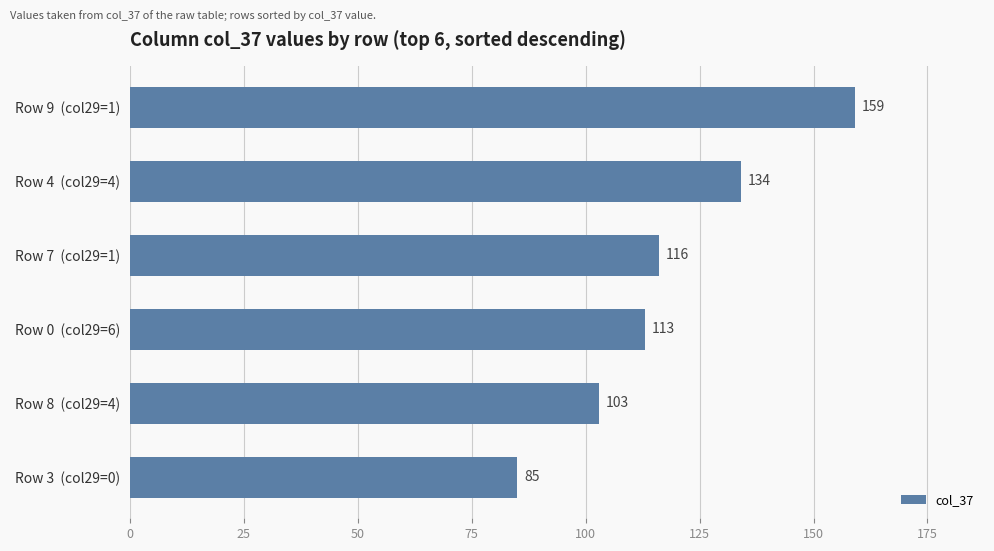

Reading top to bottom, list all the values displayed in this chart.

159	134	116	113	103	85